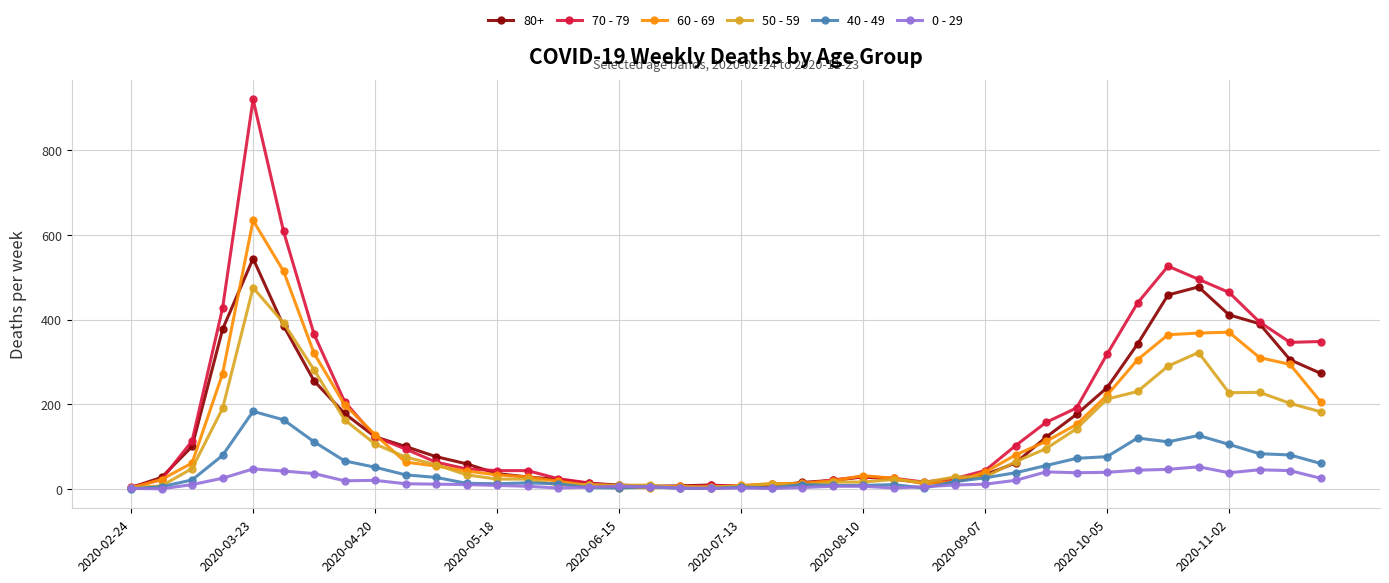

How many lines are shown in the chart?

6